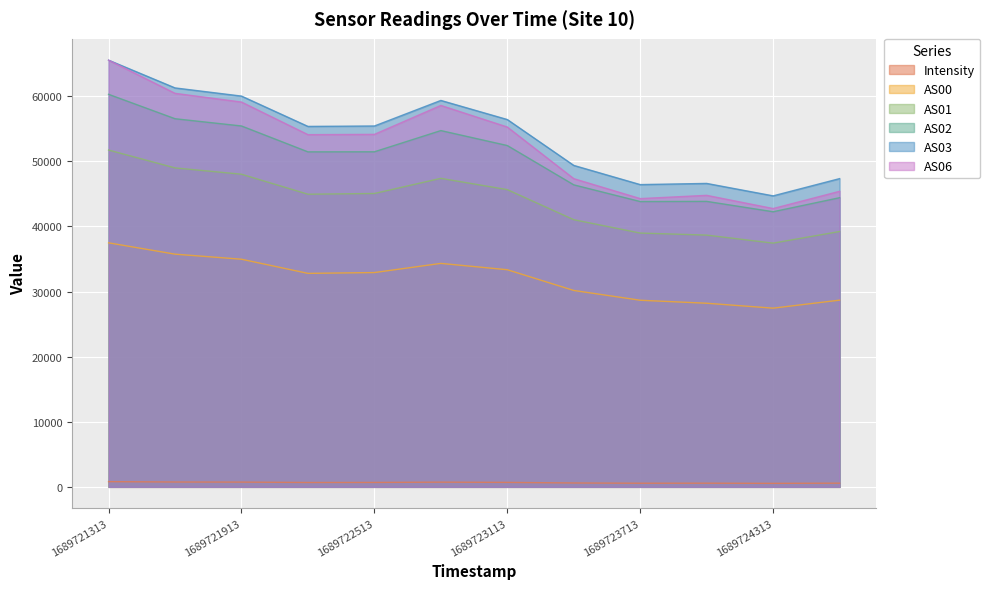

Which category has the lowest value across all series?

1689724313